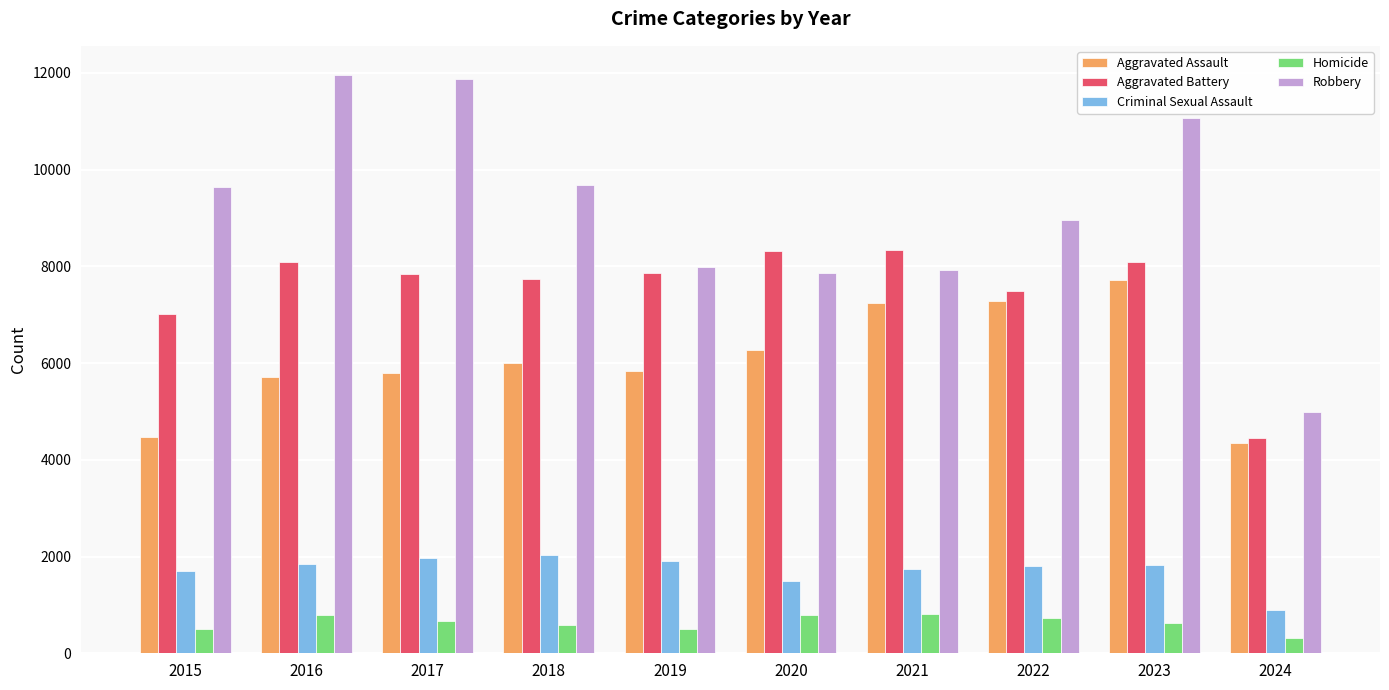

What is the total value across all series at 2017?

28165